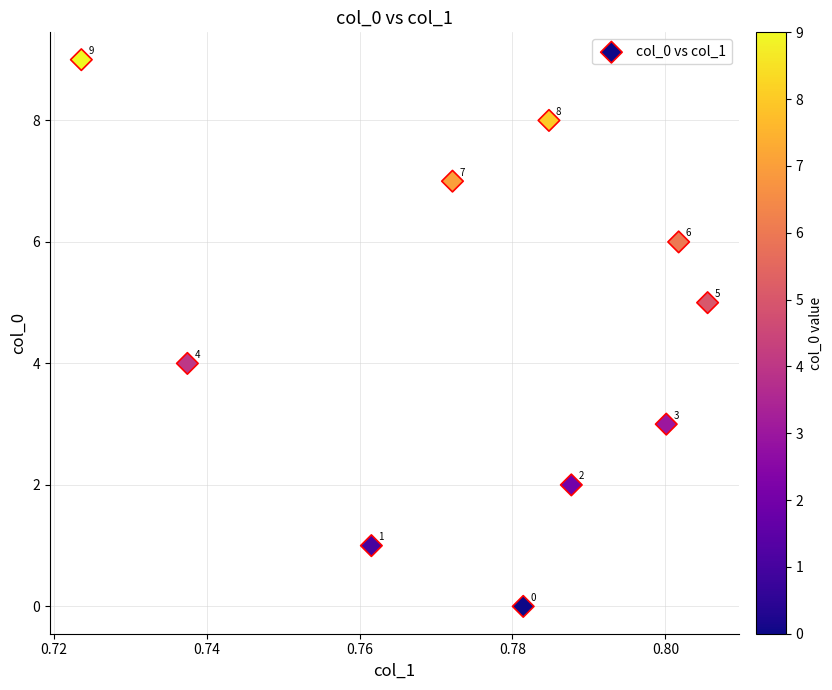

What Y value in the scatter plot is closest to 4?

4